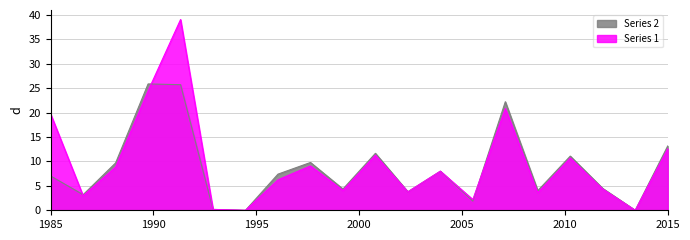

At which category does the data reach its first local valley?

2